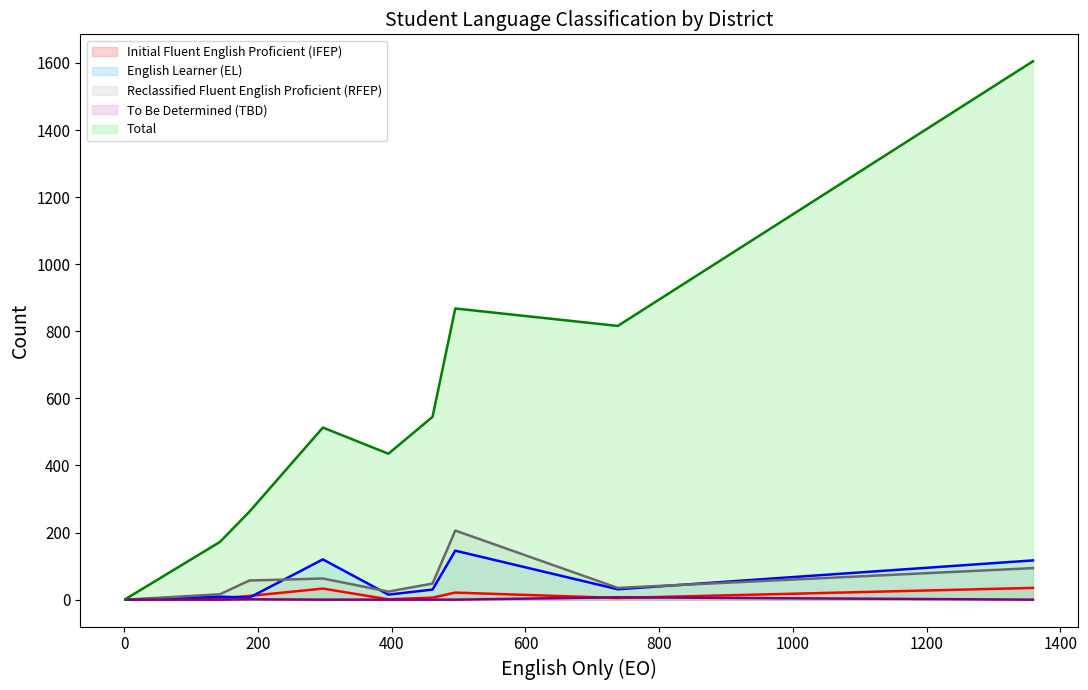

How many lines are shown in the chart?

5